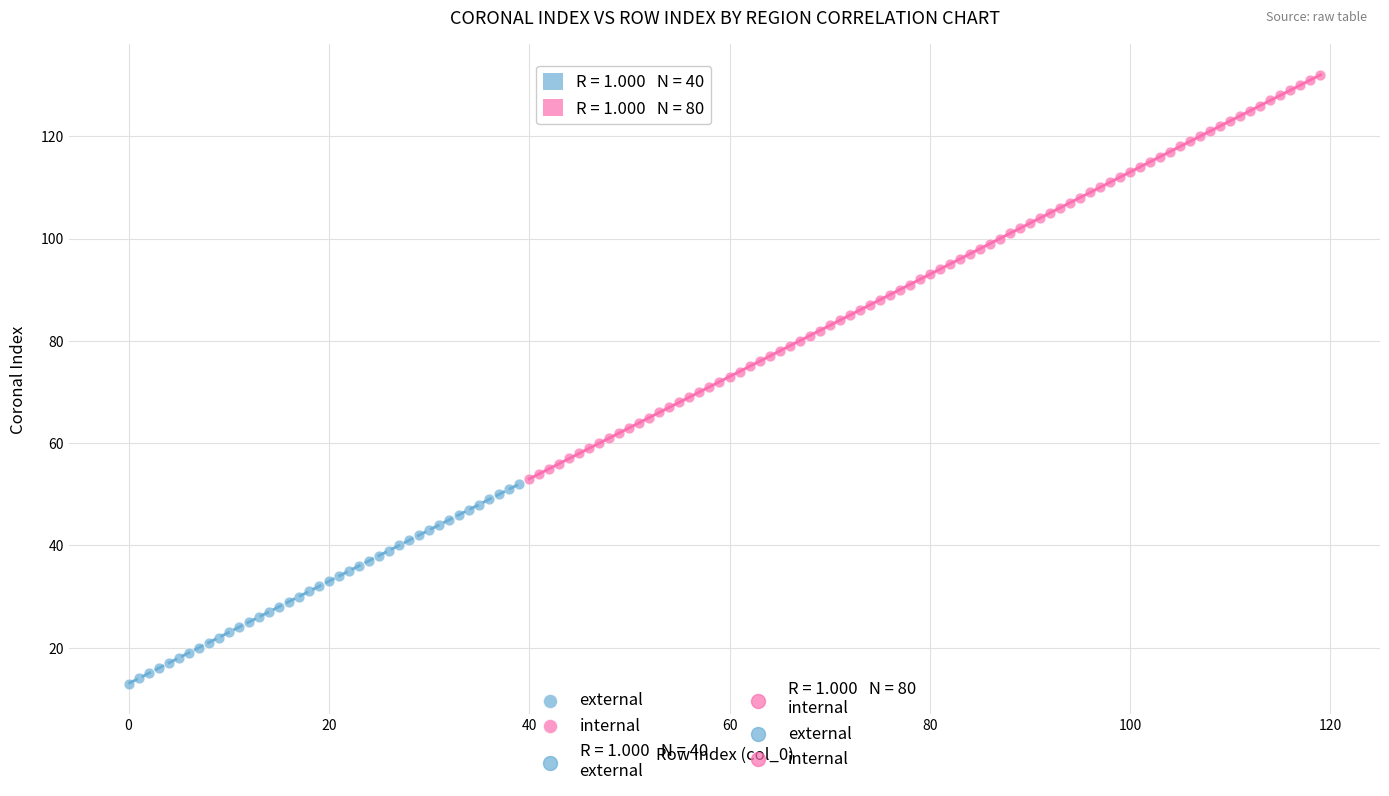

Which series reaches the minimum Y coordinate?

external